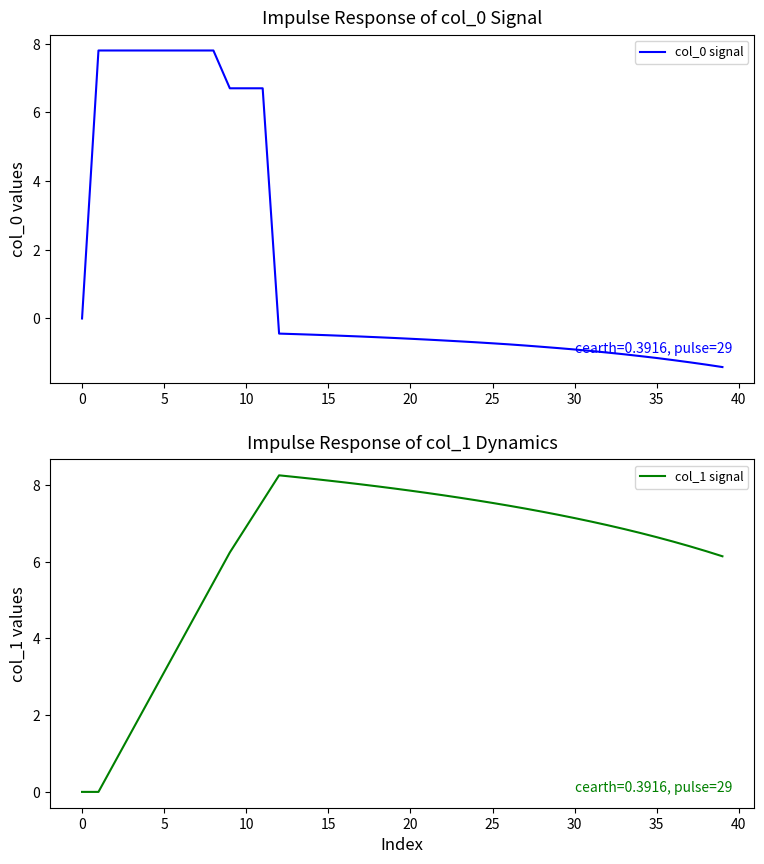

Which series has the largest total across all categories?

col_1 signal